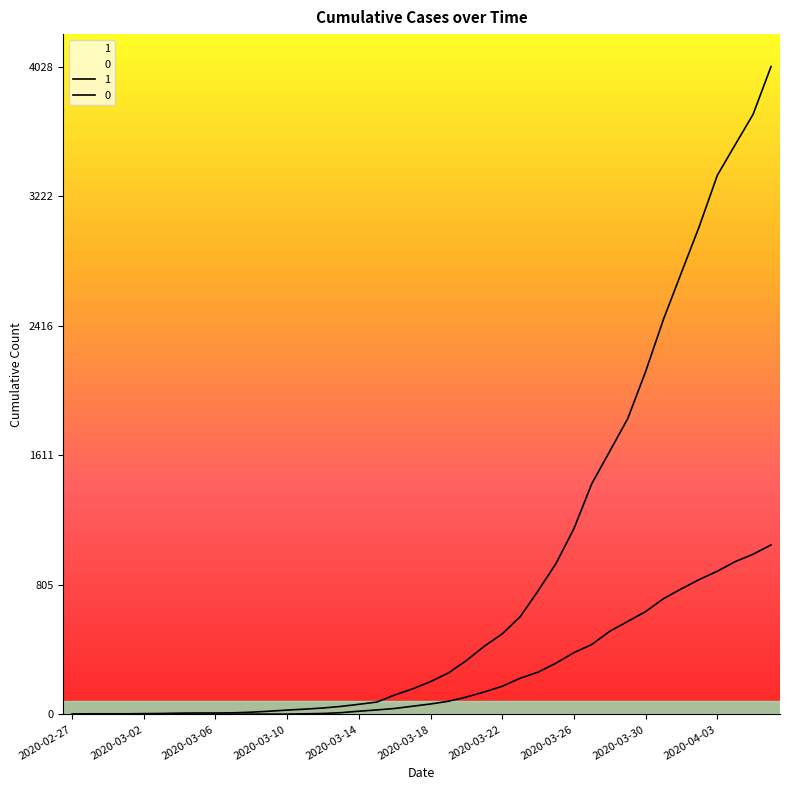

How many values in the 1 series exceed 204?

19